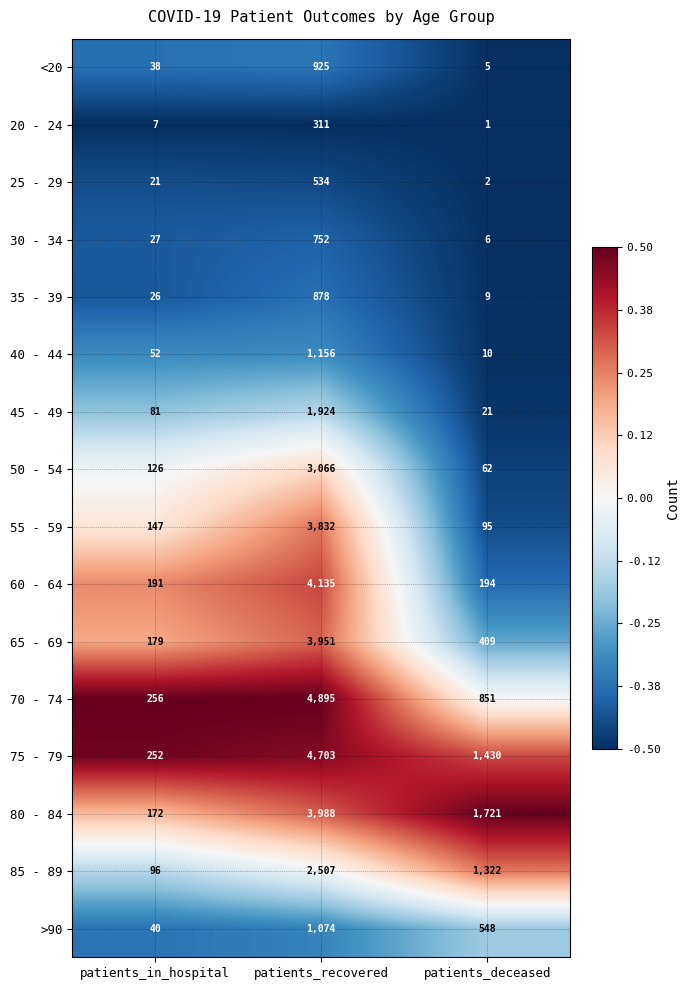

What is the greatest value displayed?

4895